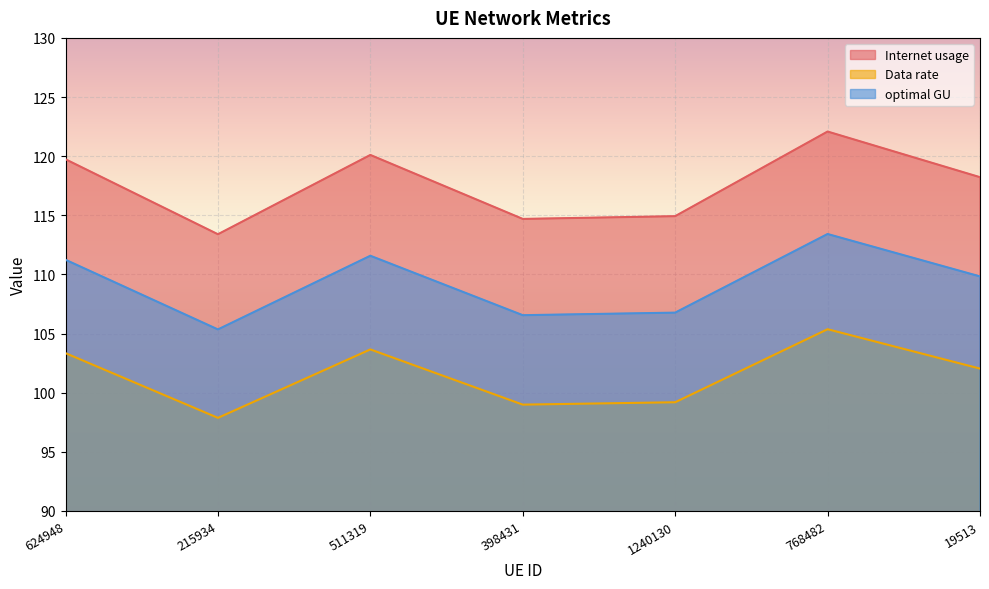

What is the difference between the second highest and minimum values in the optimal GU series?

6.2